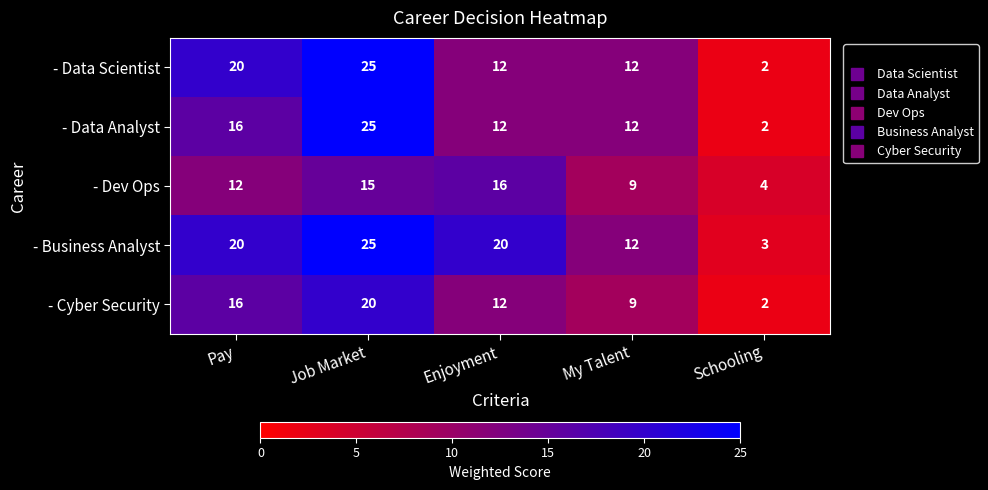

What is the difference between the highest and lowest values at My Talent?

3